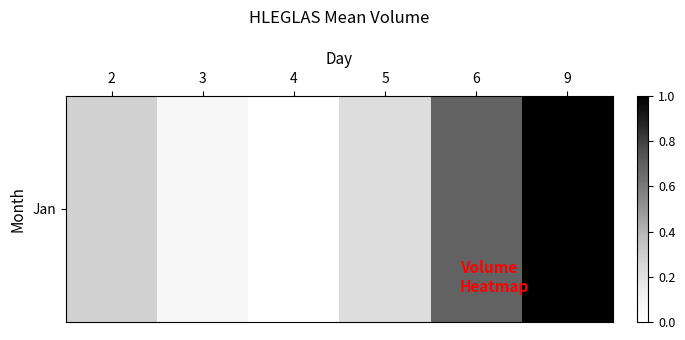

How many values are above zero?

5